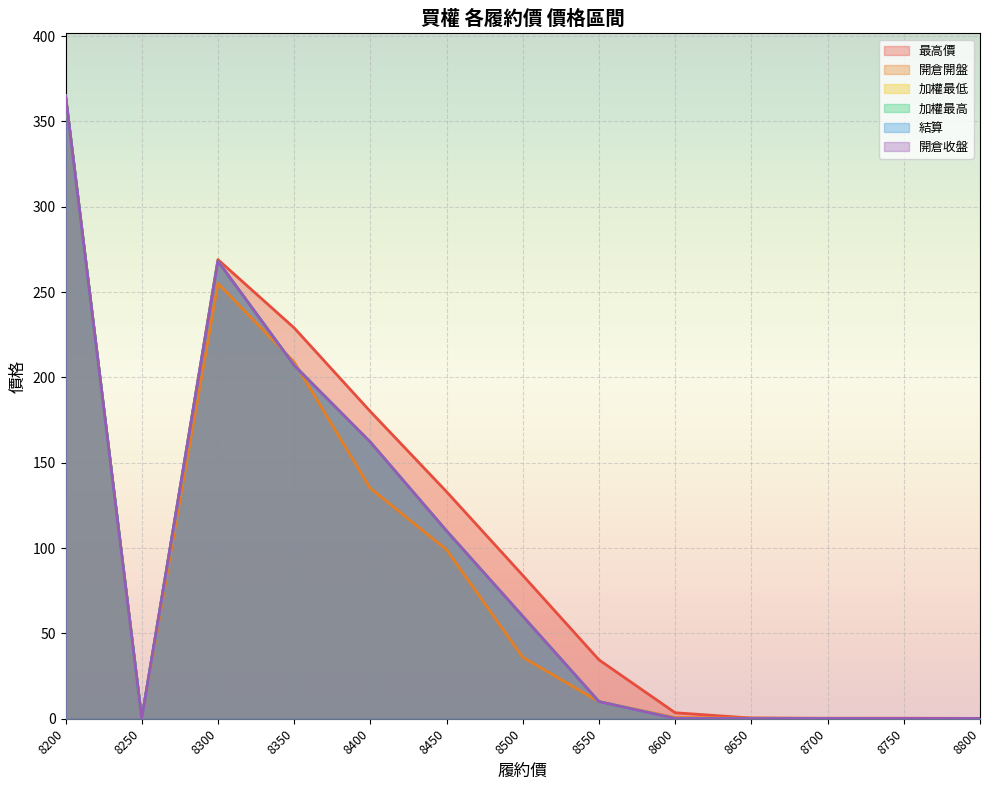

True or false: 結算 and 加權最高 intersect in this chart.

False